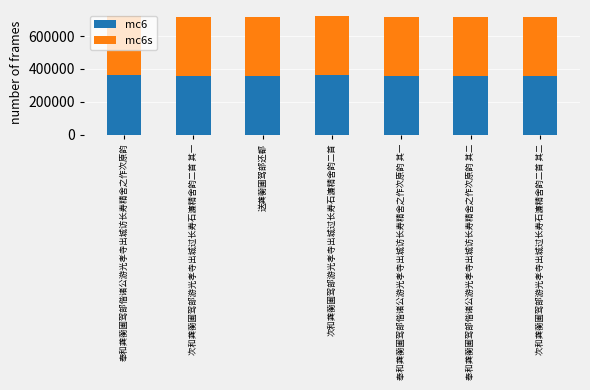

The value of mc6 at 次和龚蘅圃驾部游光孝寺出城过长寿石濂精舍韵二首 其一 is 137338. True or false?

False